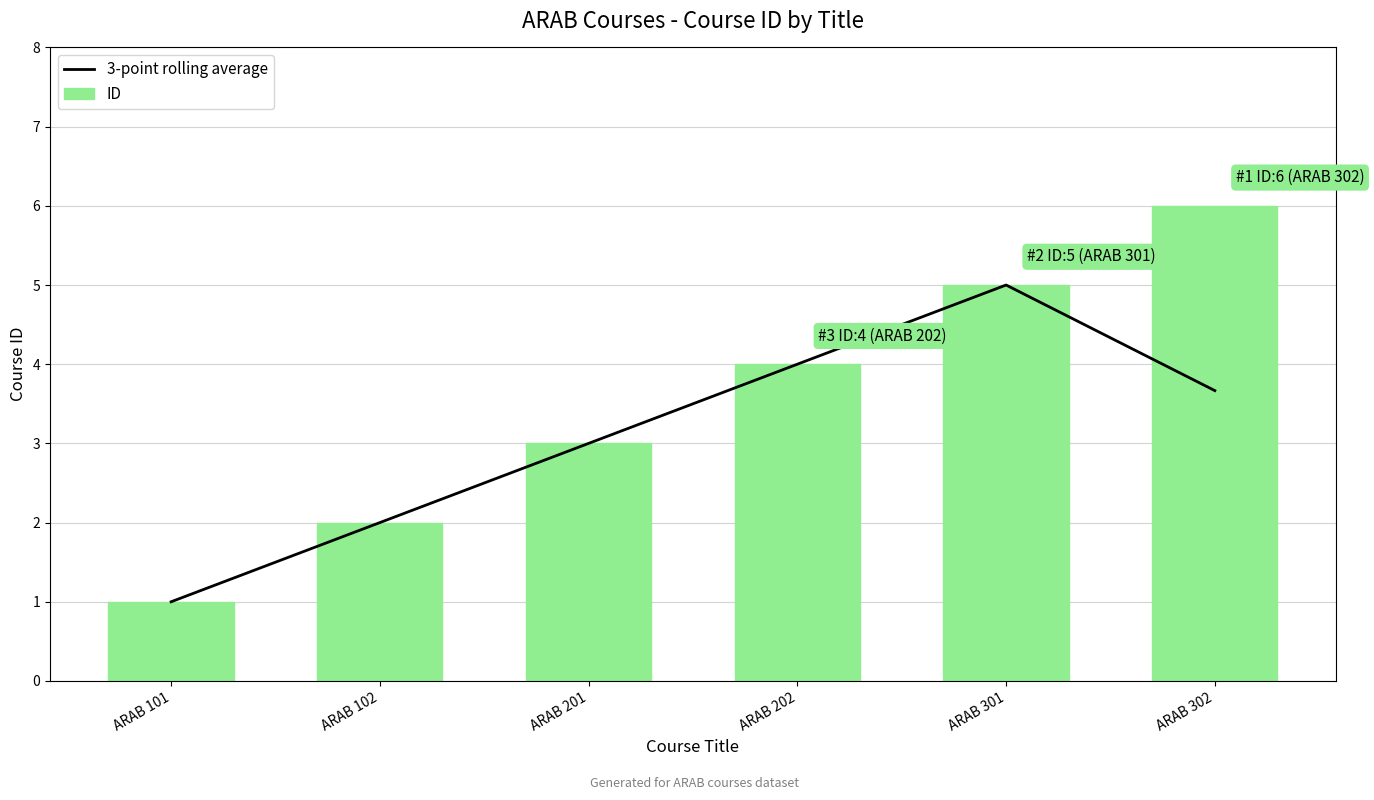

Are the bars grouped side by side (vs. stacked)?

Yes